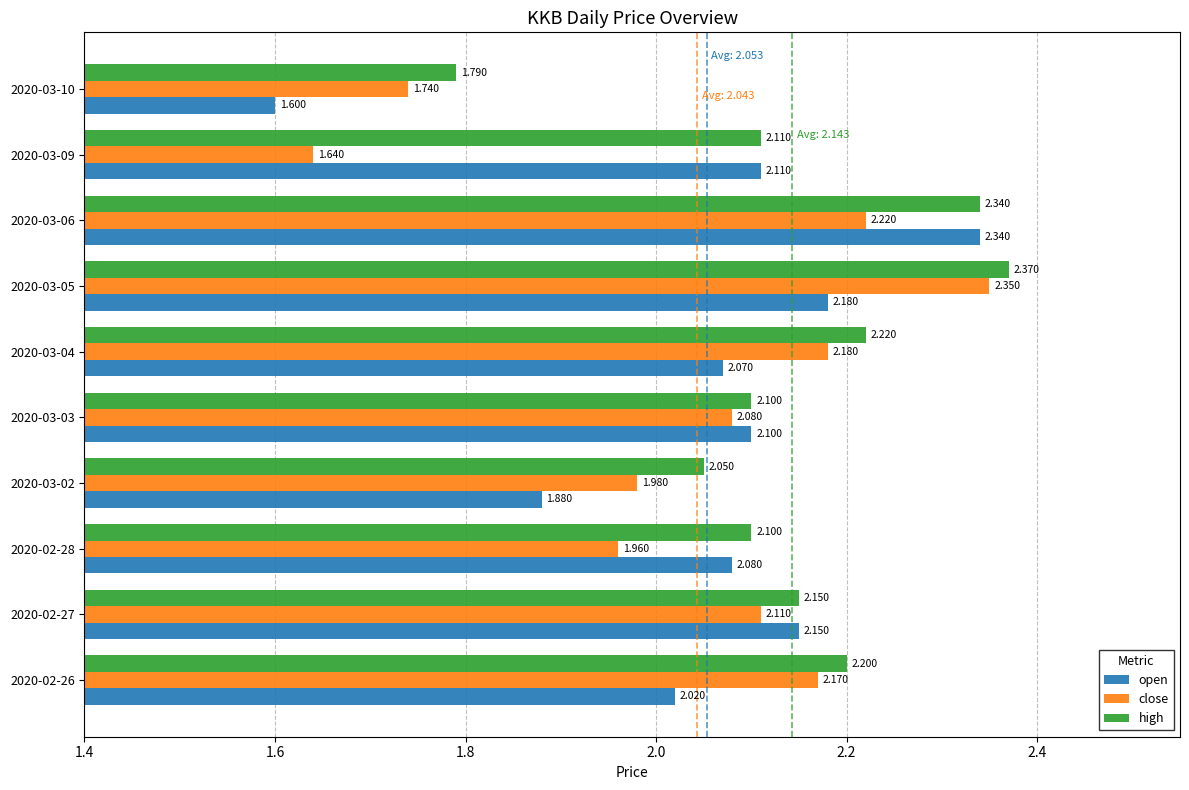

Rank the series at 2020-03-10 from lowest to highest value.

open, close, high